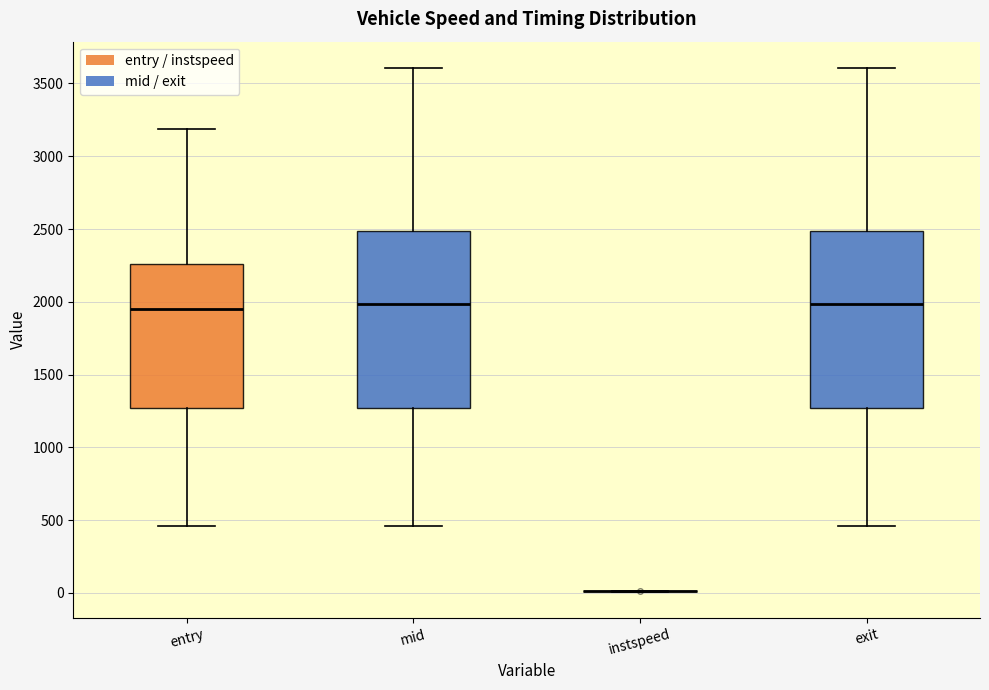

Reading left to right, read every box against the y-axis: the position of its median line, the range the box covers, and the ends of its whiskers. The values are not printed on the chart, so give them approximately, as read against the axis.

entry: median 1950, box 1250 to 2250, whiskers 450 to 3200
mid: median 2000, box 1250 to 2500, whiskers 450 to 3600
instspeed: box collapsed to a line at 0, whiskers 0 to 0
exit: median 2000, box 1250 to 2500, whiskers 450 to 3600